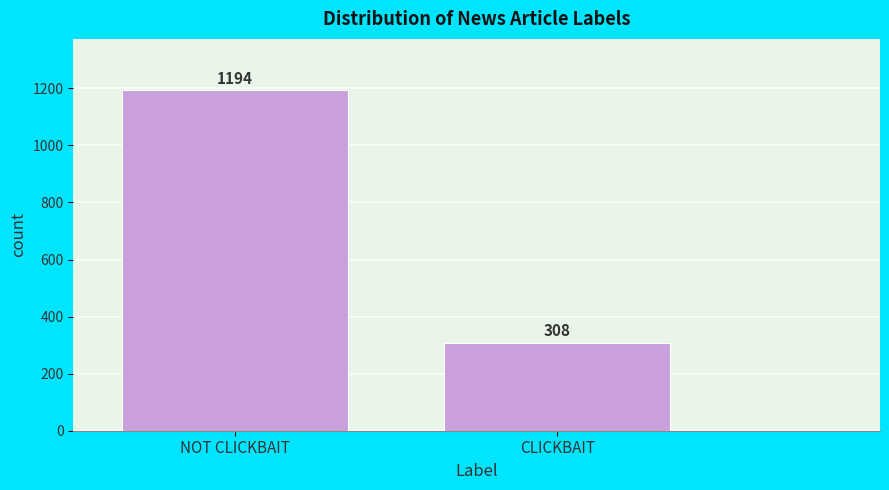

Reading left to right, what are all the values shown in this chart?

NOT CLICKBAIT=1194	CLICKBAIT=308